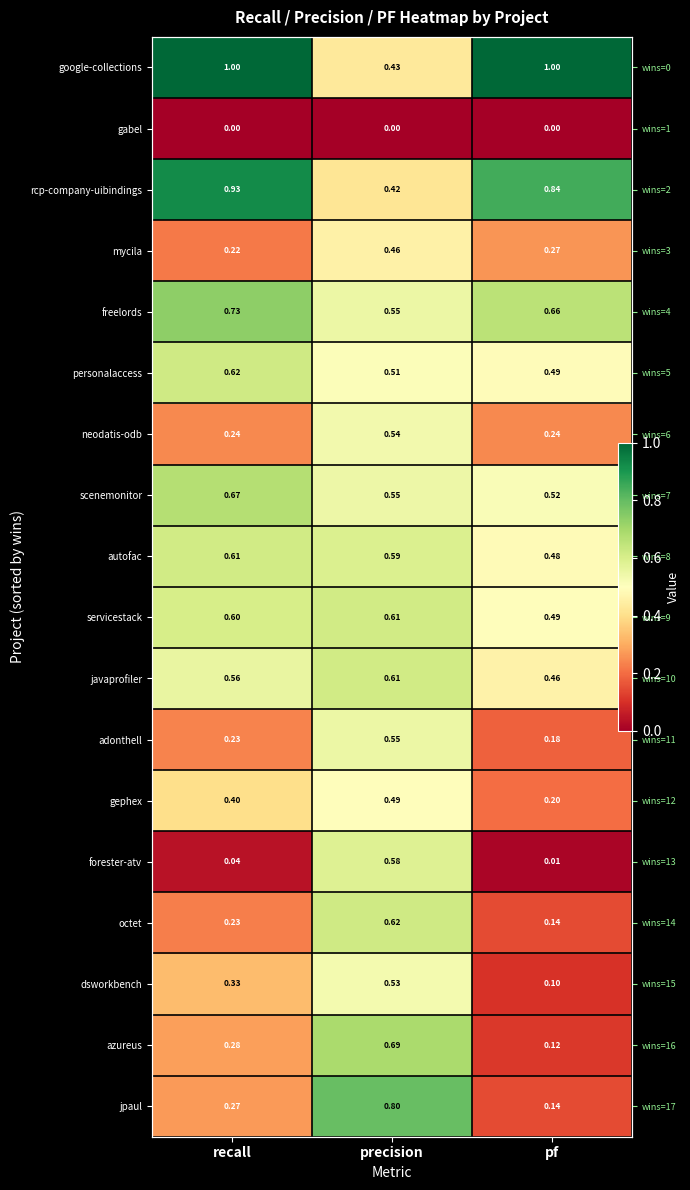

At which category is the sum across all series the highest?

precision